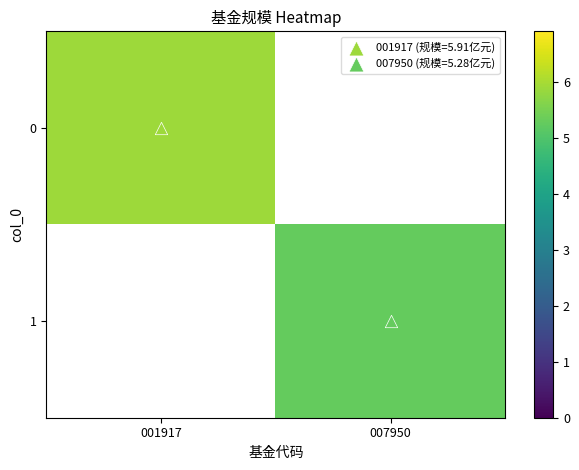

Is the value of 0 at 001917 greater than the value of 1 at 007950?

Yes